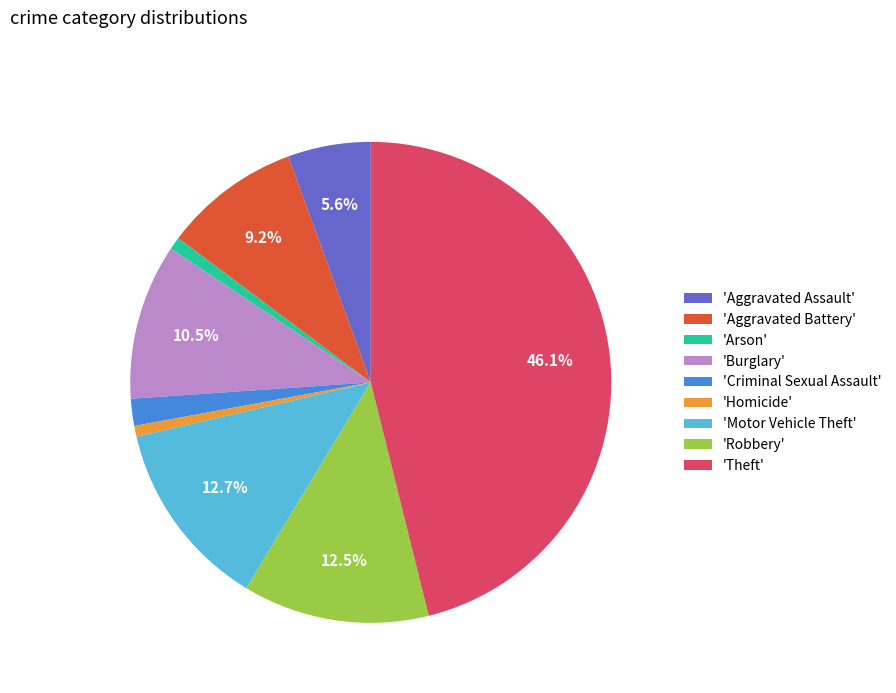

What percentage is NOT represented by 'Theft'?

53.9%